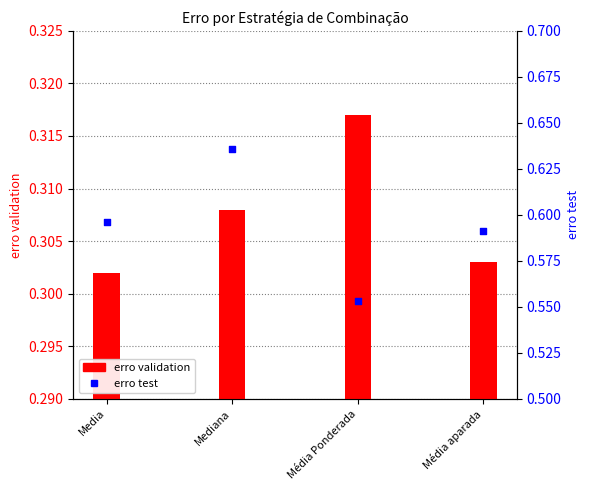

What are all the series names shown in the legend?

erro validation, erro test